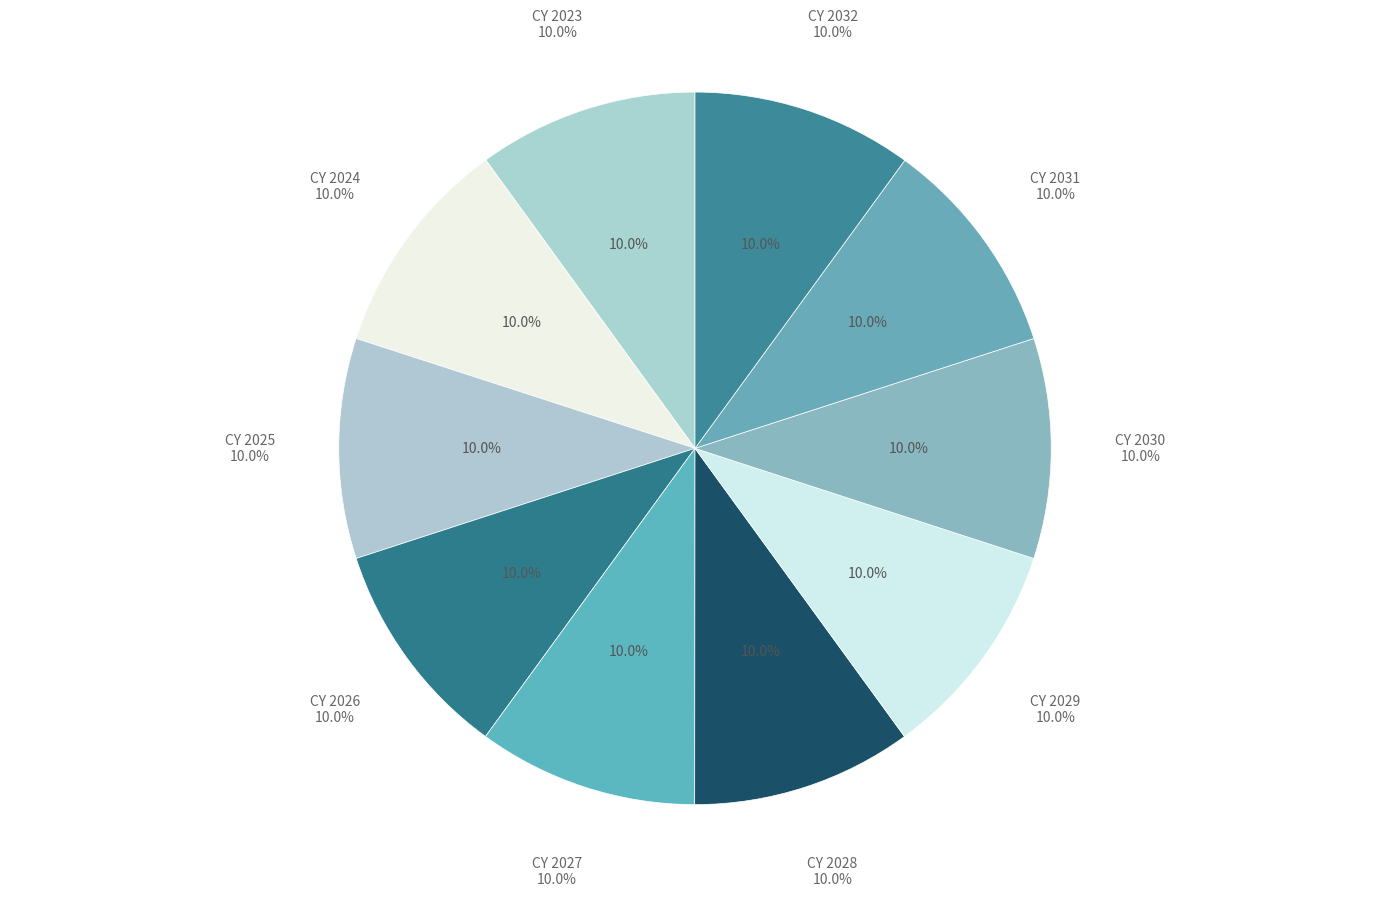

True or false: CY 2024 accounts for 10% of the total.

True